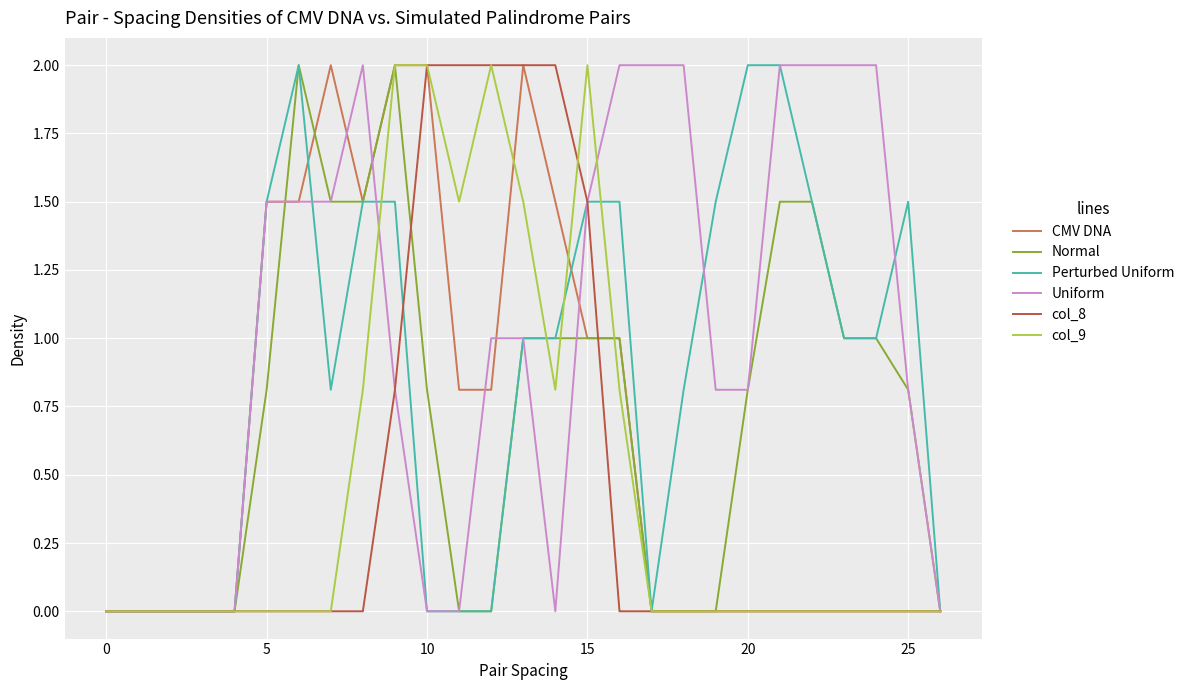

Which series has the largest total across all categories?

Uniform